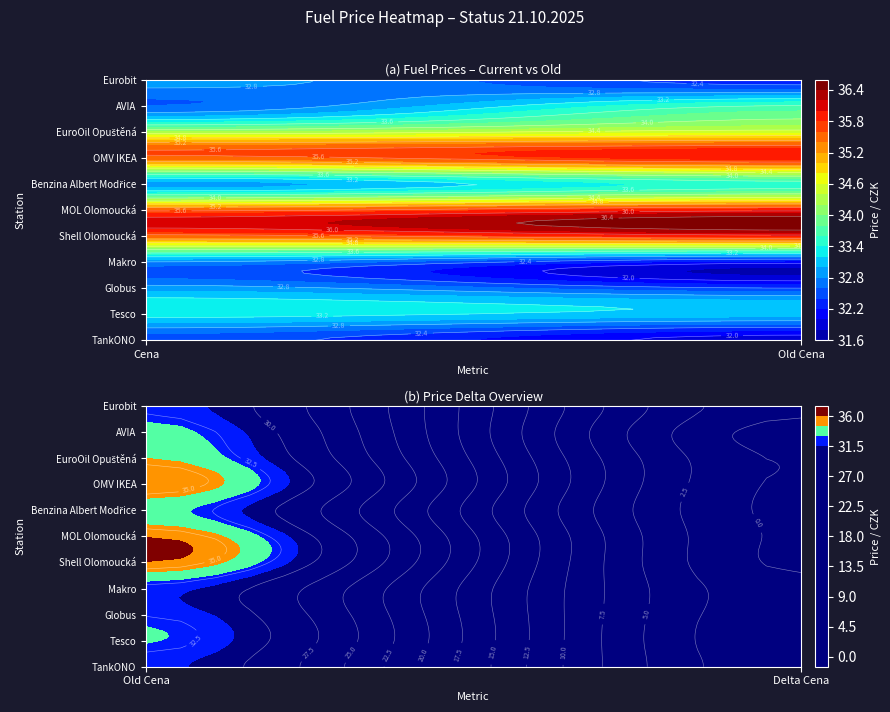

Which category has the lowest value across all series?

Globus